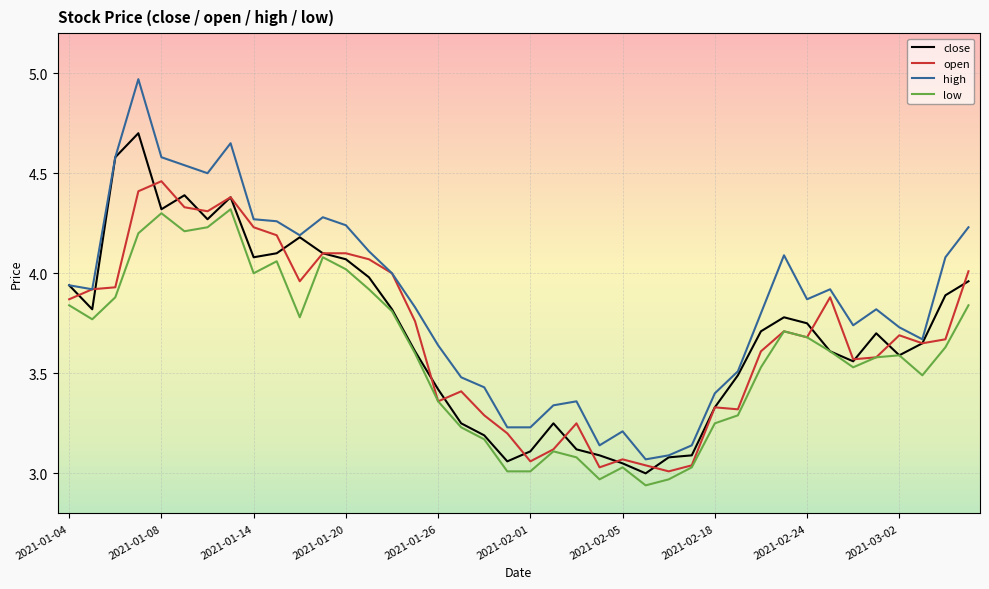

What is the difference between the second highest and minimum values in the high series?

1.6